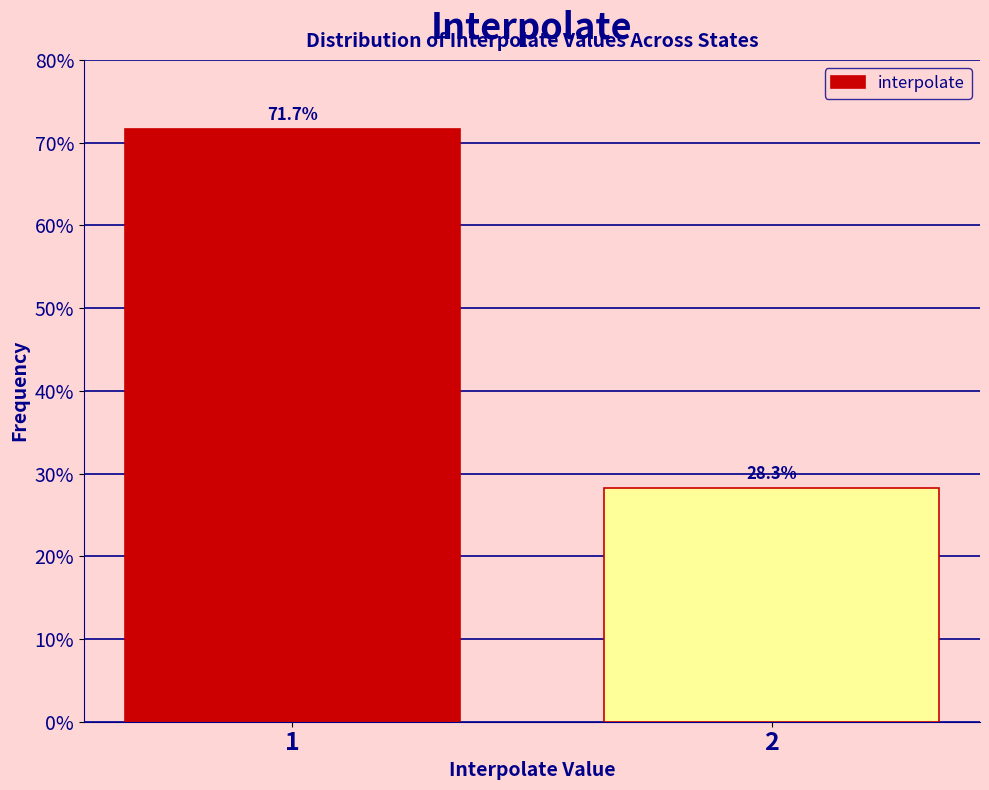

Reading right to left, what are all the values shown in this chart?

2=28.3	1=71.7